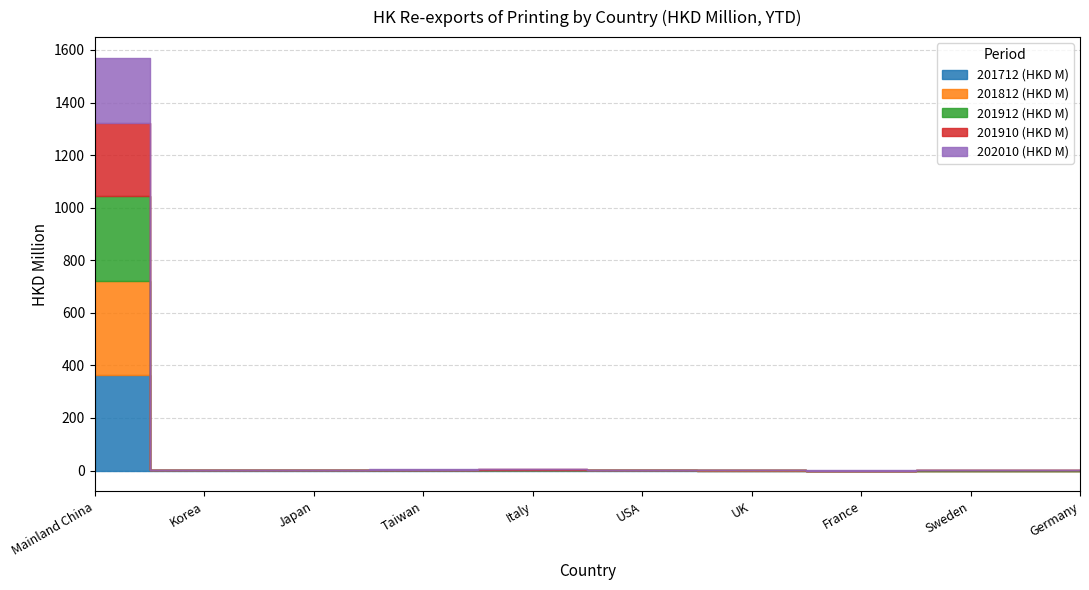

At which category does 201910 (HKD M) reach its first local valley?

JAPAN